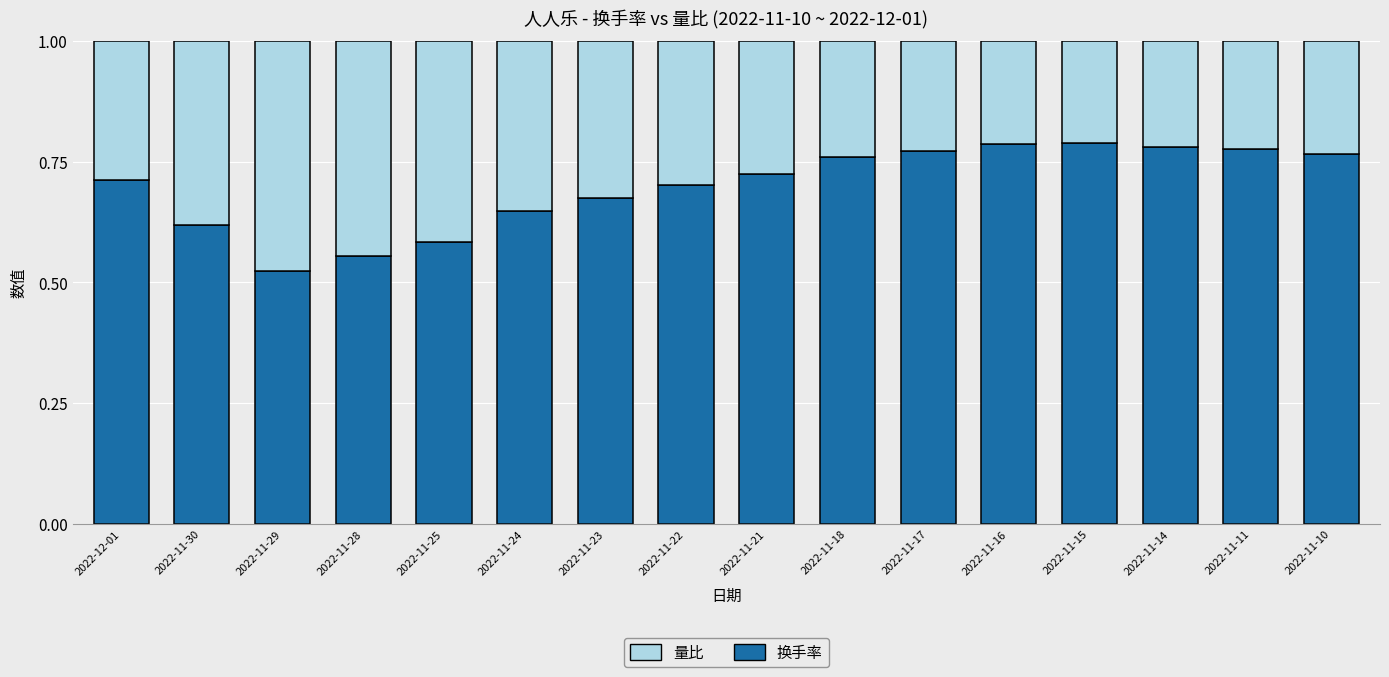

What is the sum of all 换手率 values?

11.2